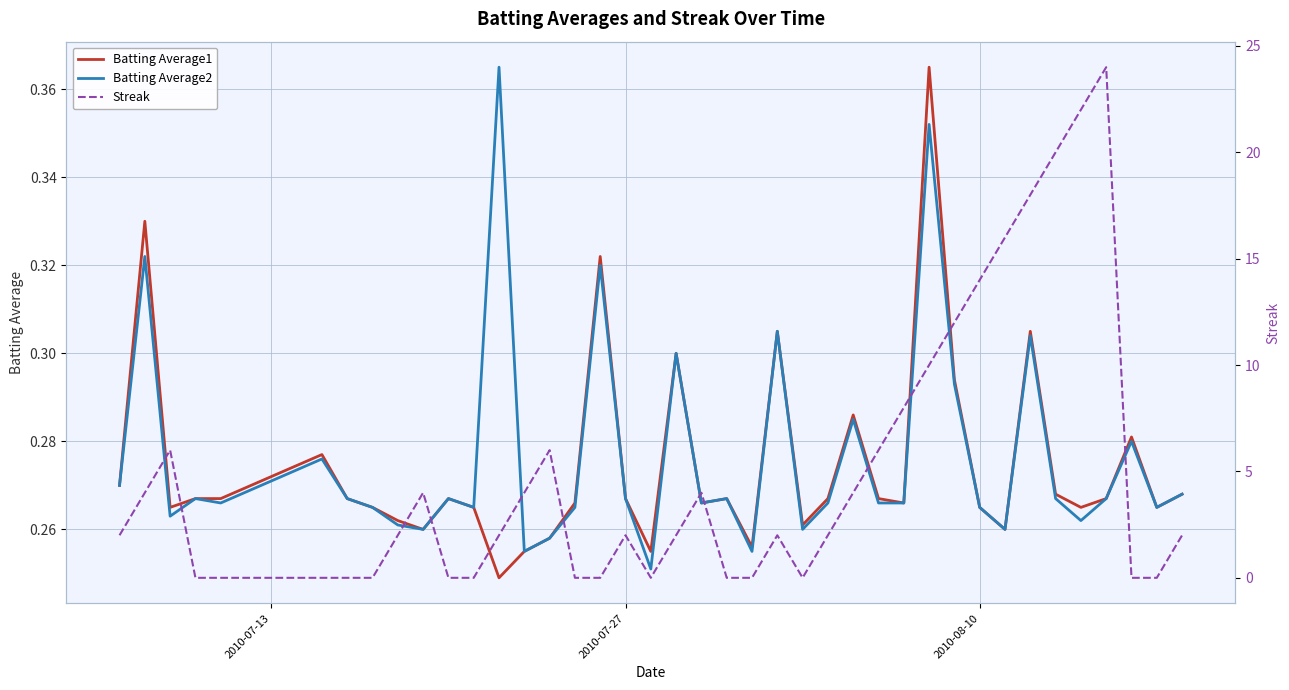

What position from the left is 2010-08-10?

32